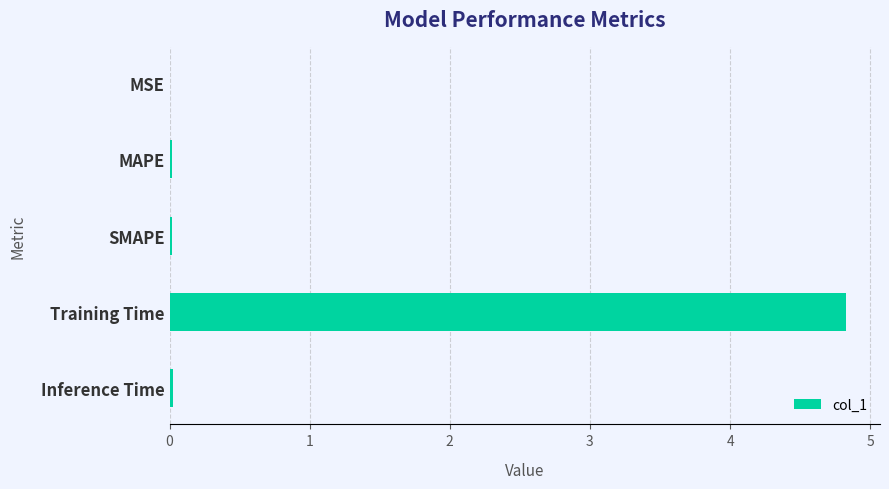

What is the sum of all values?

4.9